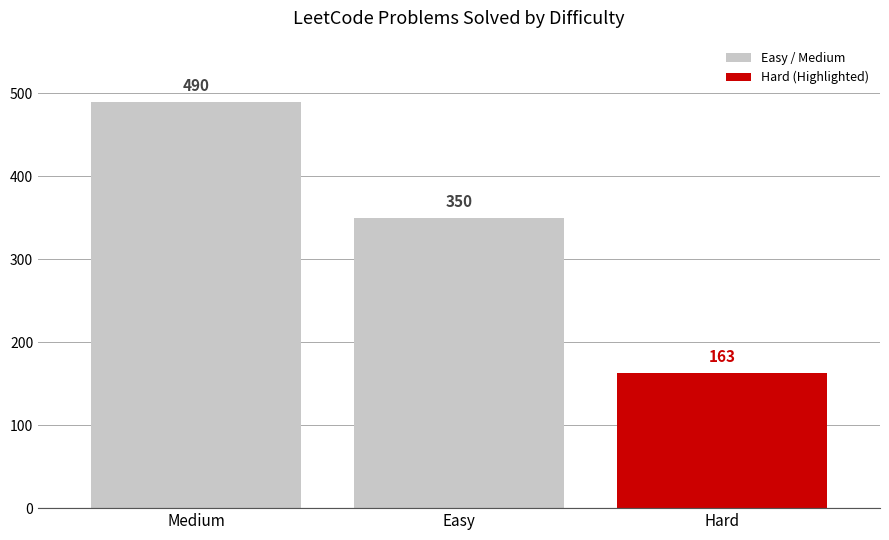

Reading right to left, transcribe all the data shown in this chart.

Hard=163	Easy=350	Medium=490